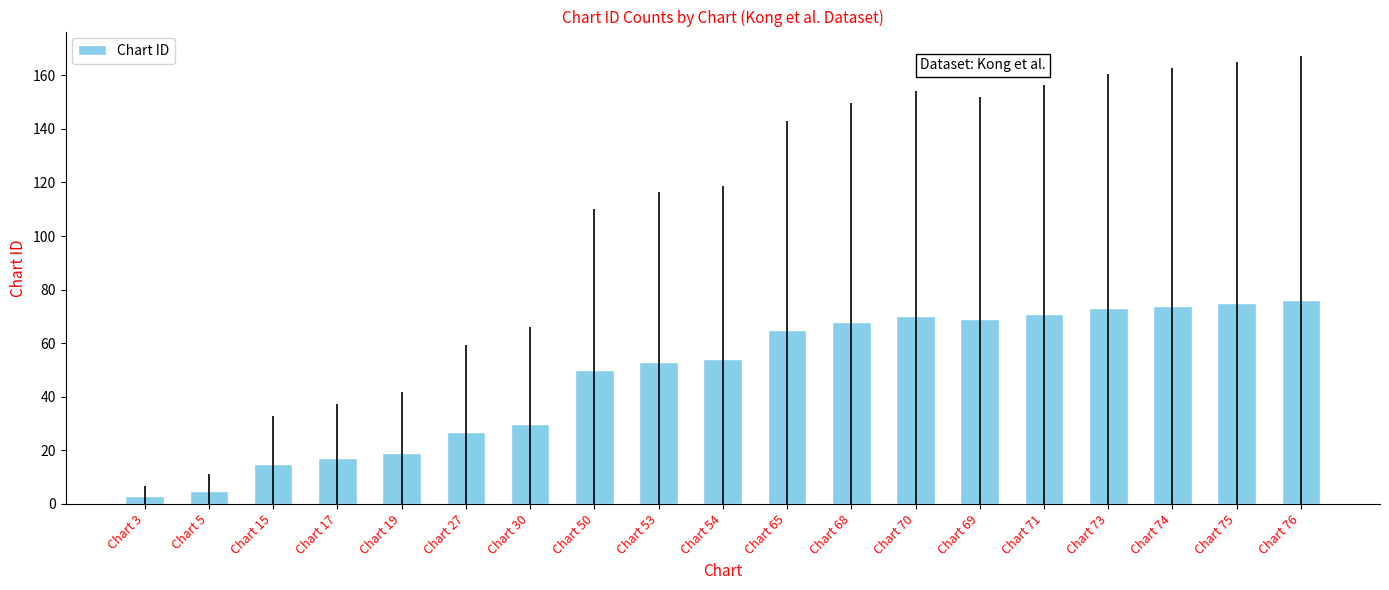

What is the approximate value at Chart 17?

17